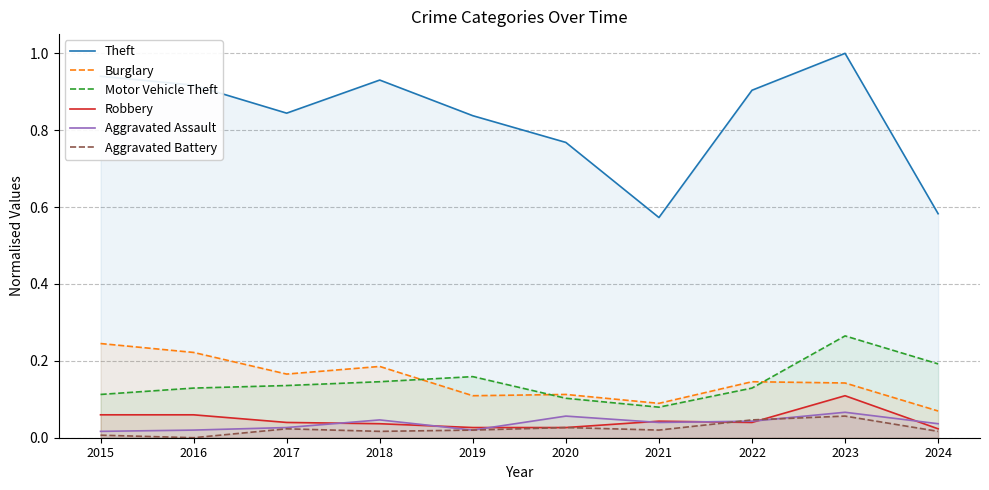

Which series has the largest range (max minus min)?

Theft